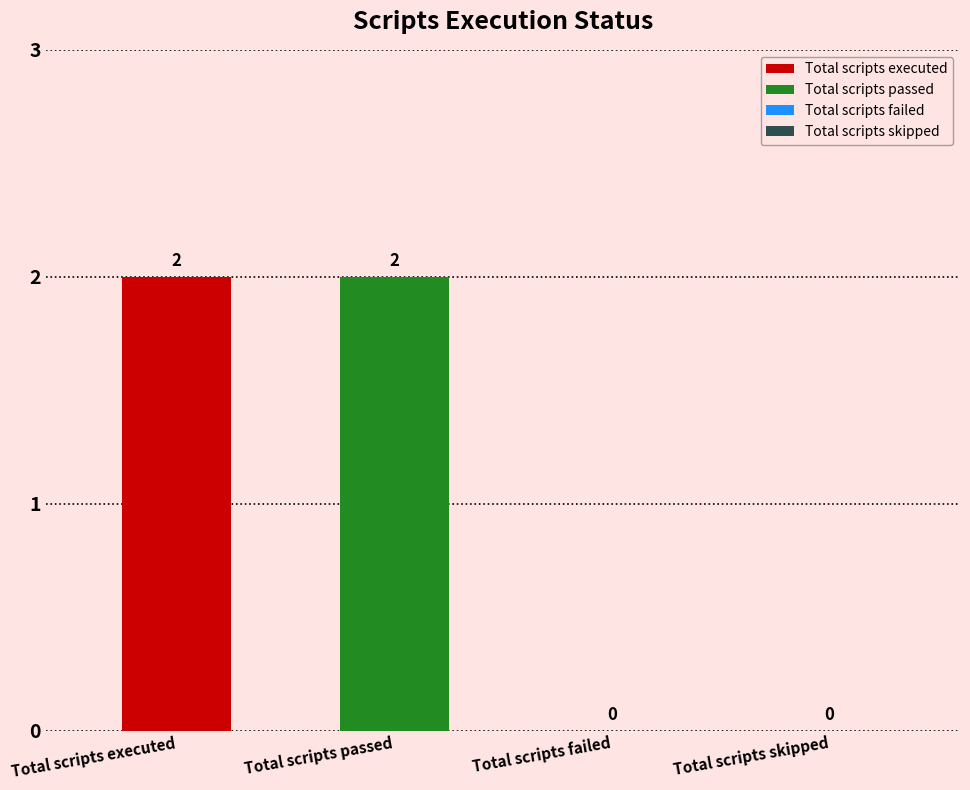

List the labels in order of value, smallest first.

Total scripts failed, Total scripts skipped, Total scripts executed, Total scripts passed